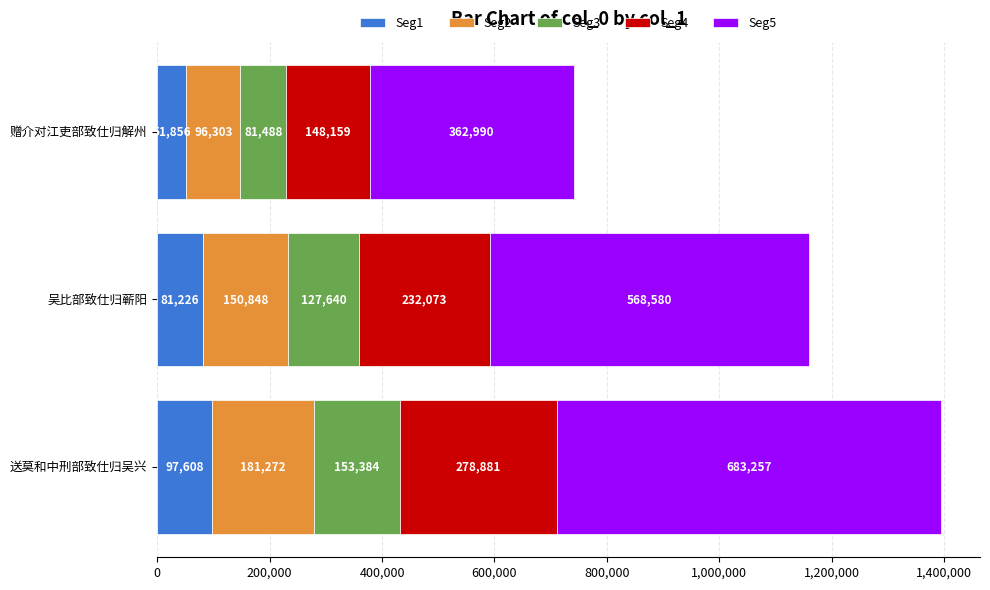

At which label is Seg1 closest to 74732?

吴比部致仕归蕲阳